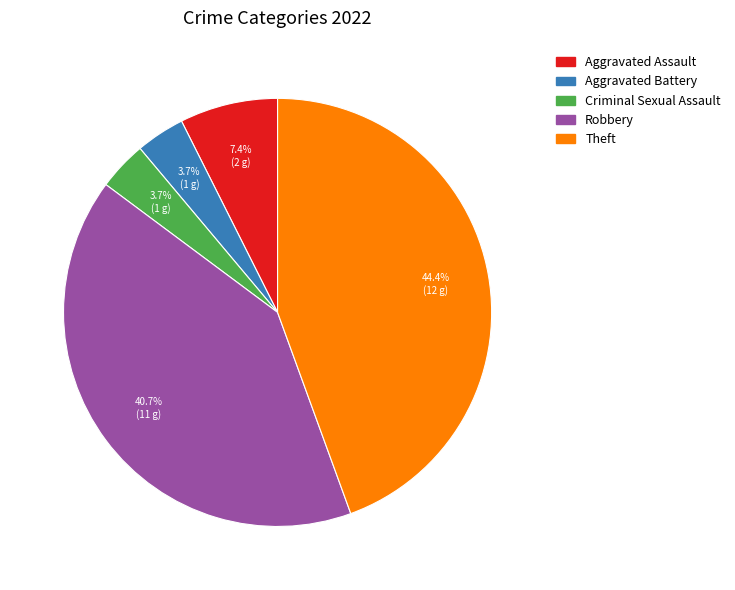

What is the largest slice in the pie chart?

Theft